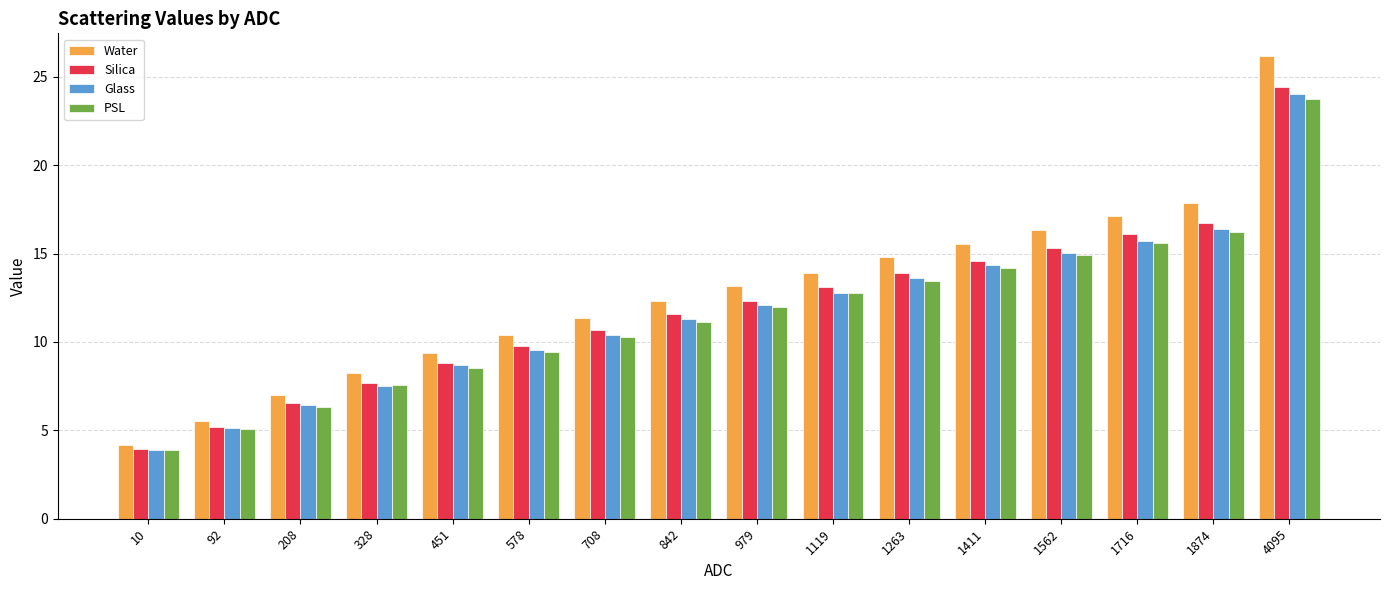

At which category is the sum across all series the highest?

4095